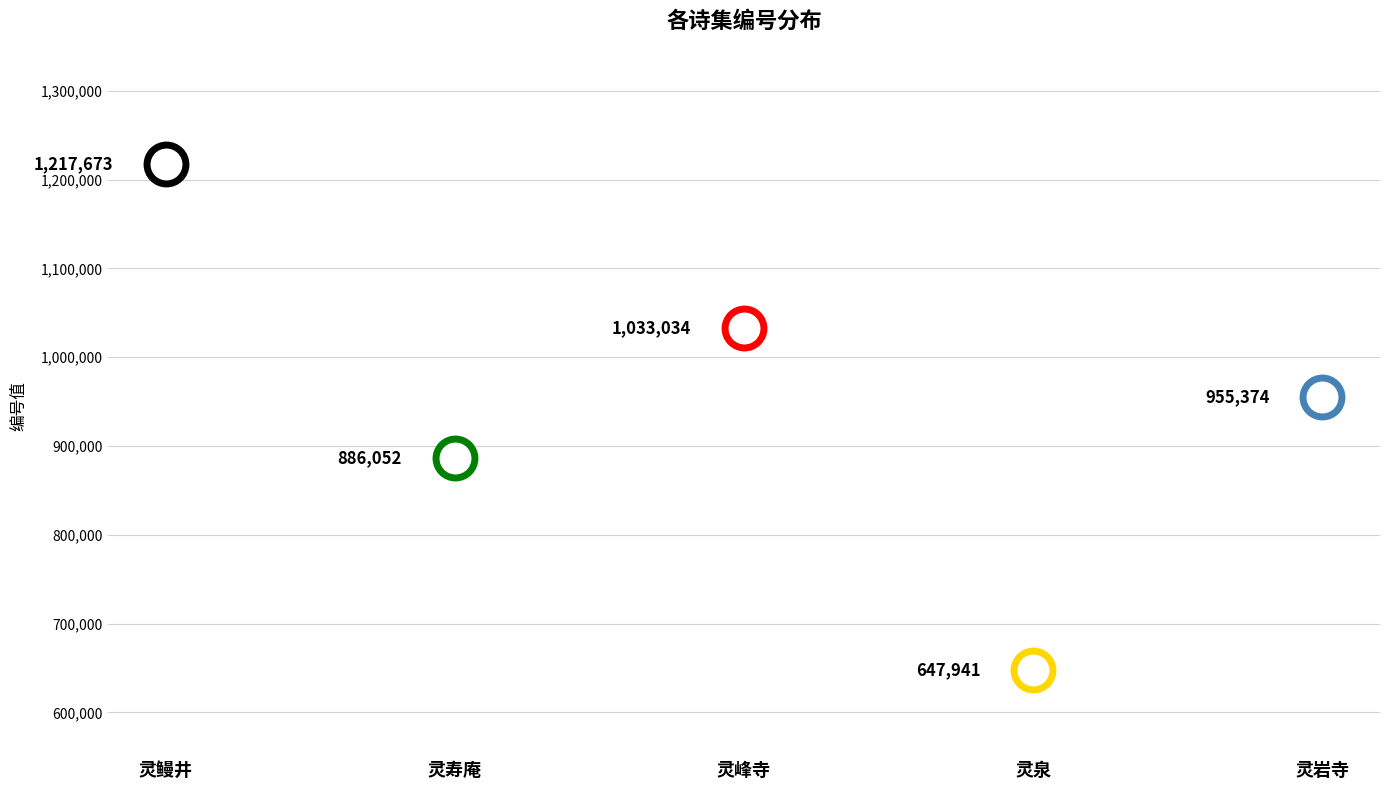

List the labels in order of value, largest first.

宝林八咏为别峰同禅师赋 其六 灵鳗井, 雁山纪游七首 其六 灵峰寺, 苏州十咏 其六 灵岩寺, 郴江百咏 其六 灵寿庵, 赐游东苑诗九章 其六 灵泉